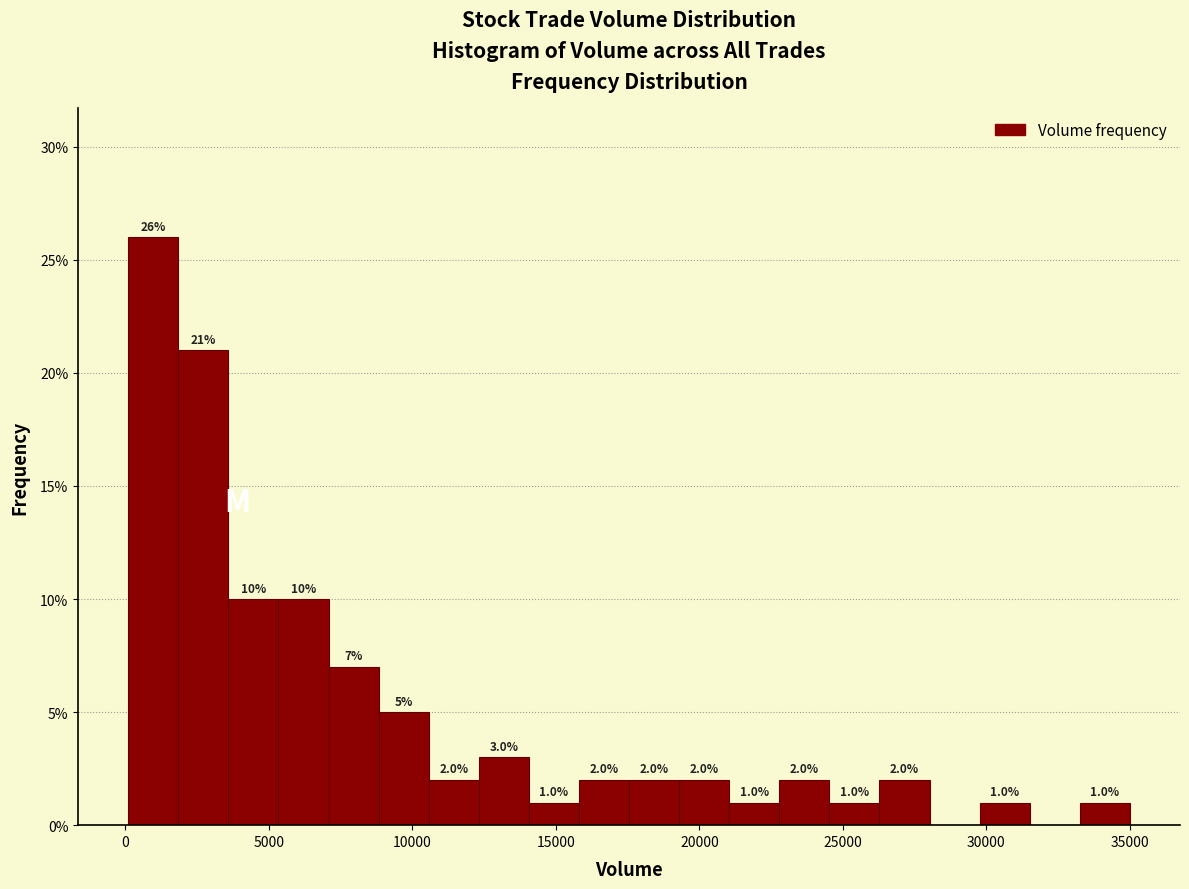

Around what value on the x-axis is the tallest bar? Give the approximate position of its centre, as read against the axis.

1000